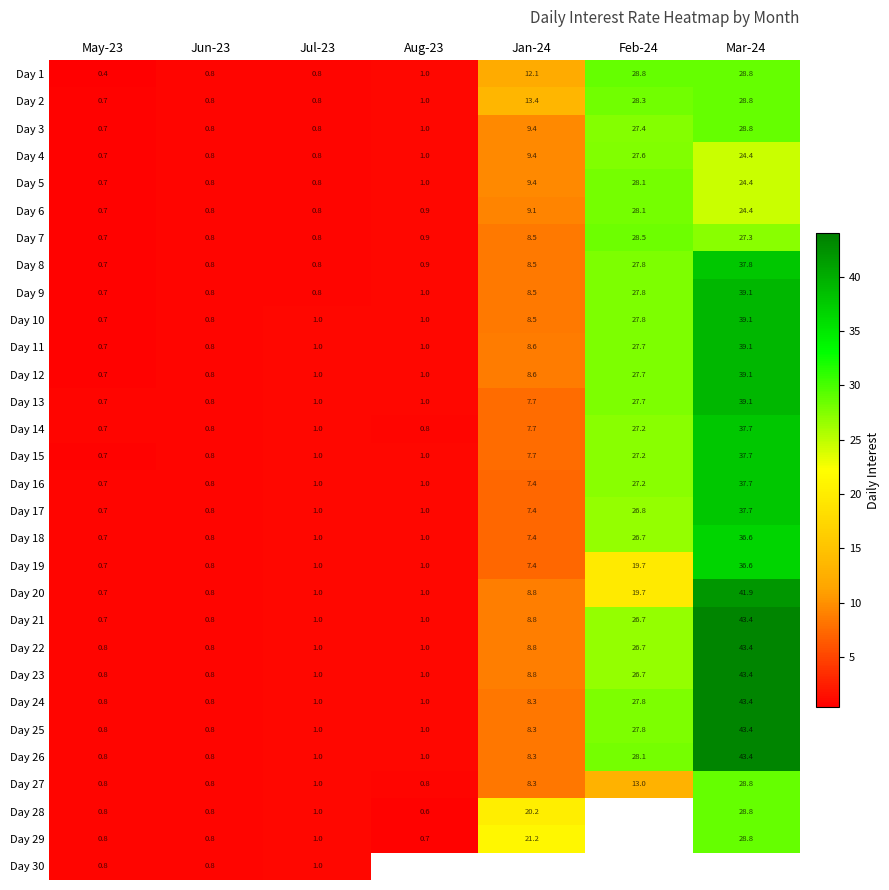

Where is Day 7 nearest to the value 14?

Jan-24